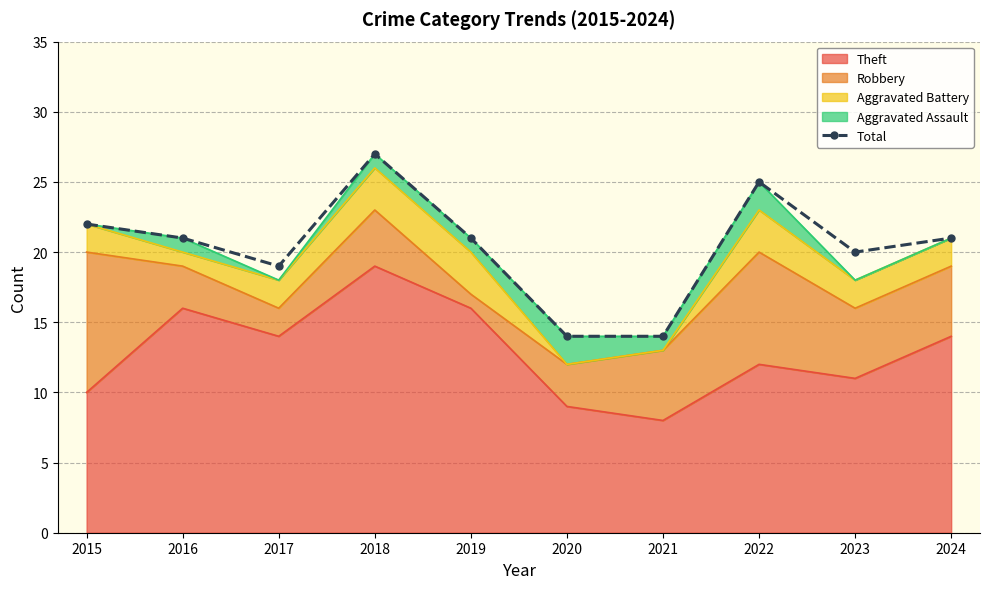

What is the change in value from 2015 to 2024?

-1